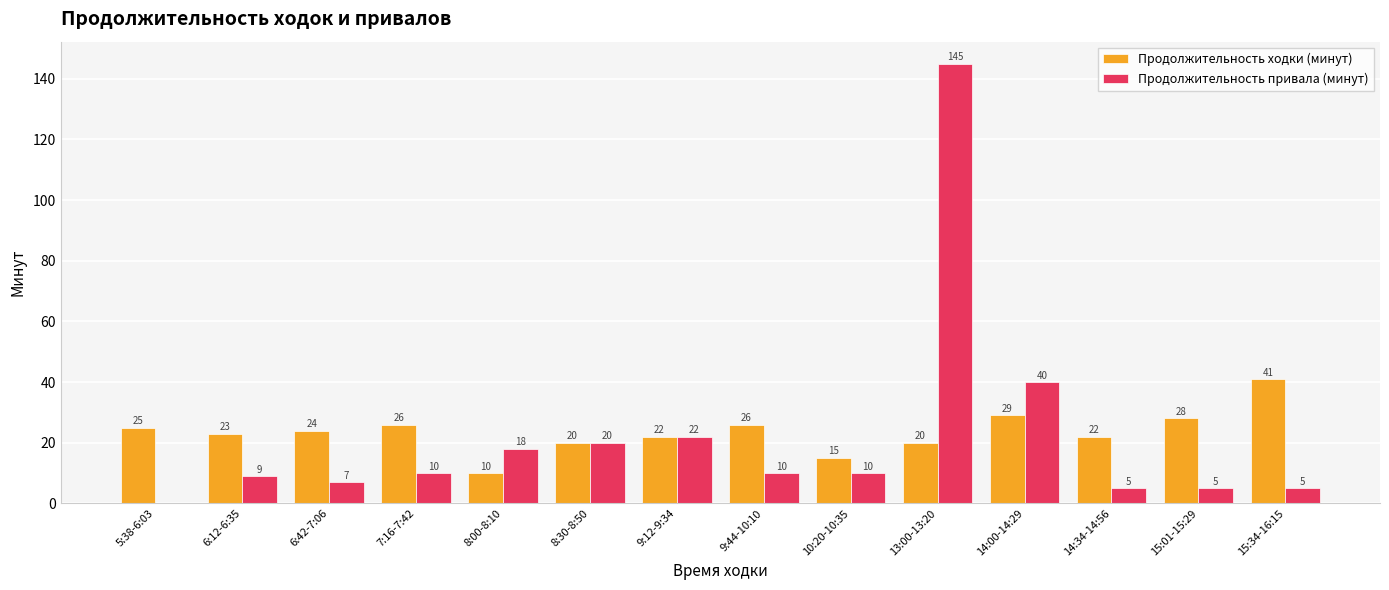

What is the average value of the Продолжительность привала (минут) series?

22